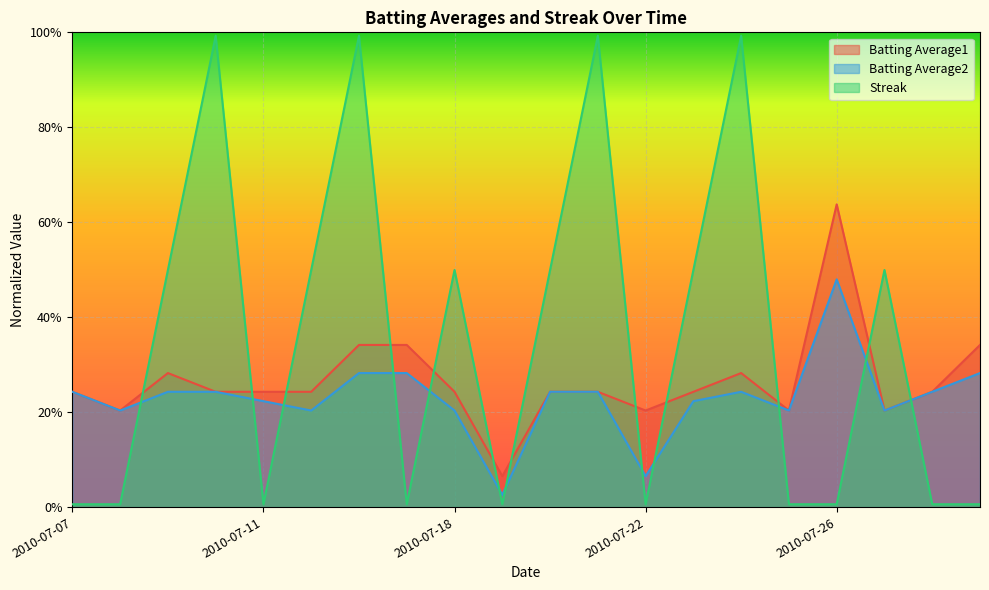

The Batting Average2 series shows 0.2 at 2010-07-18. True or false?

True